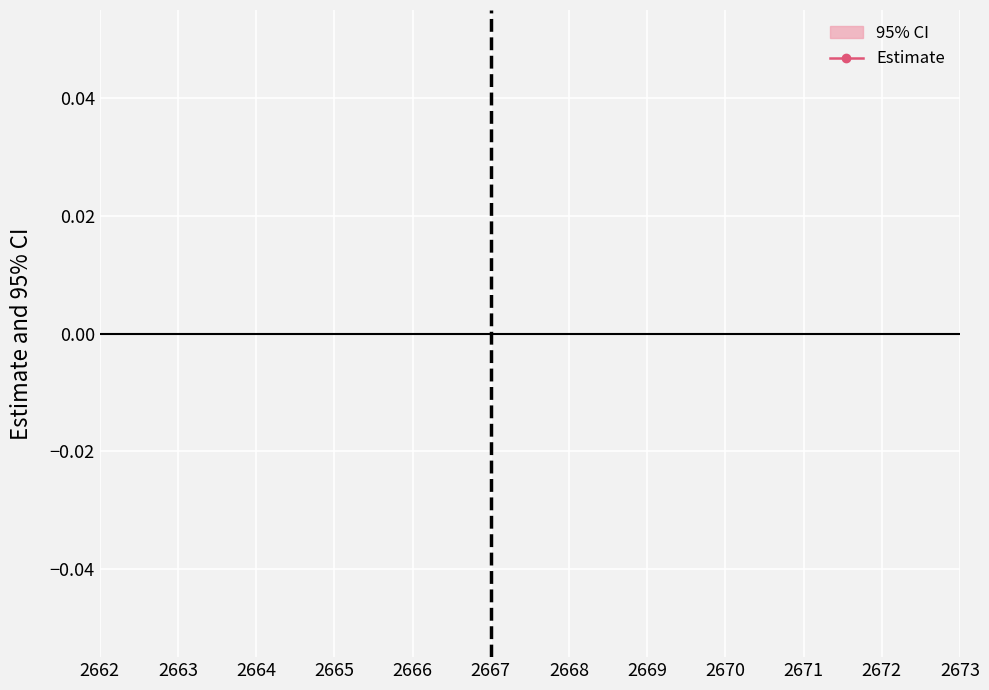

How many series are shown in this chart?

1